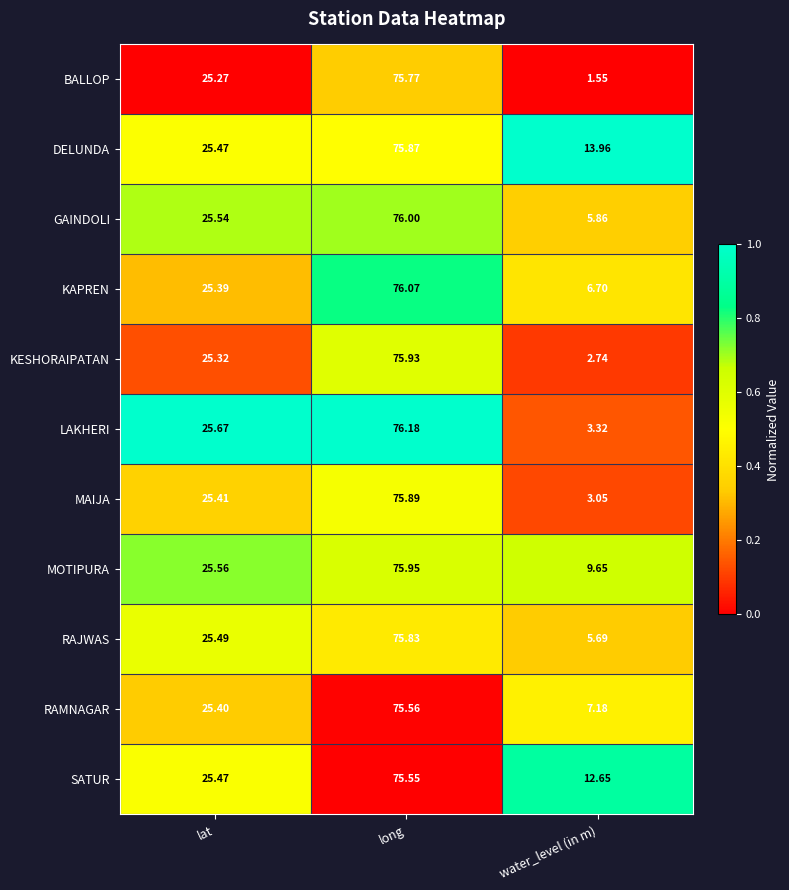

Which series has the largest range (max minus min)?

BALLOP